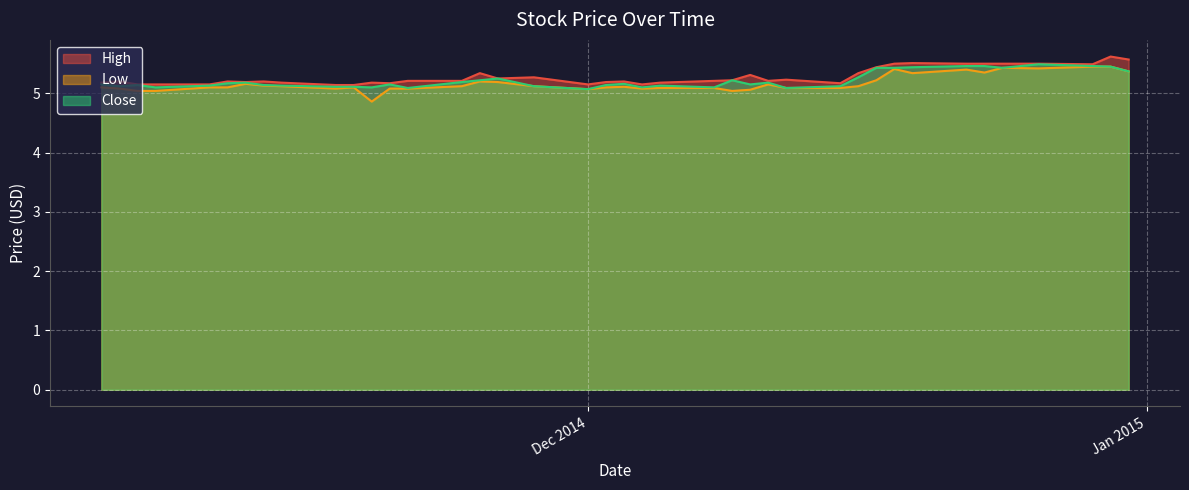

What is the maximum value shown in the chart?

5.6